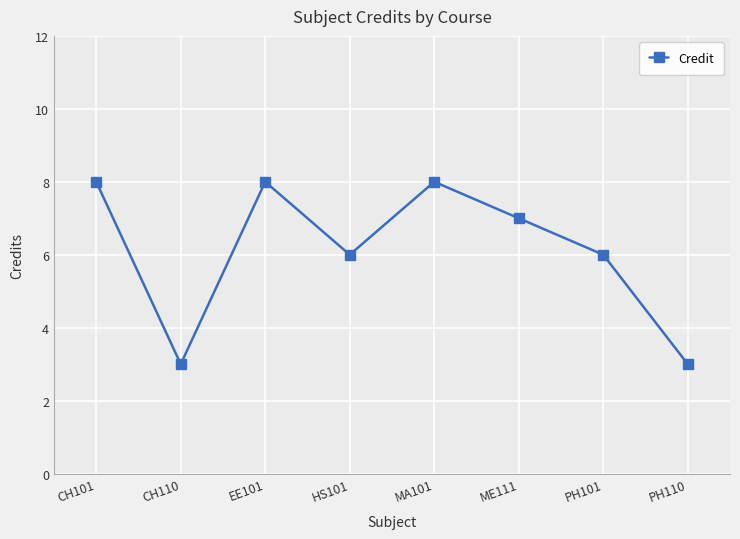

Does the chart display data point markers on the line(s)?

Yes